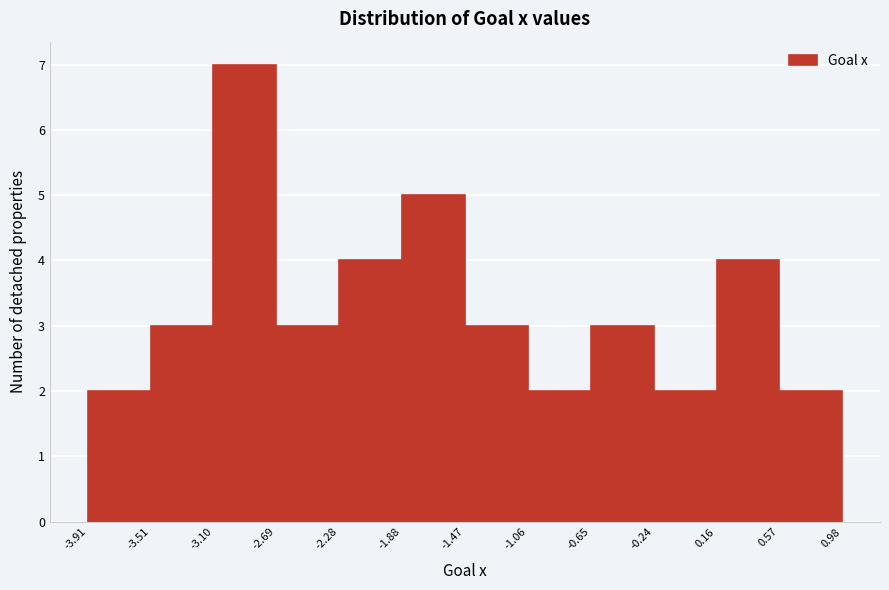

Reading left to right, transcribe this chart: for each bar, give the range it covers on the x-axis and its height. The values are not printed on the chart, so give them approximately, as read against the axis.

-3.91 to -3.51: 2
-3.51 to -3.10: 3
-3.10 to -2.69: 7
-2.69 to -2.28: 3
-2.28 to -1.88: 4
-1.88 to -1.47: 5
-1.47 to -1.06: 3
-1.06 to -0.65: 2
-0.65 to -0.24: 3
-0.24 to 0.16: 2
0.16 to 0.57: 4
0.57 to 0.98: 2